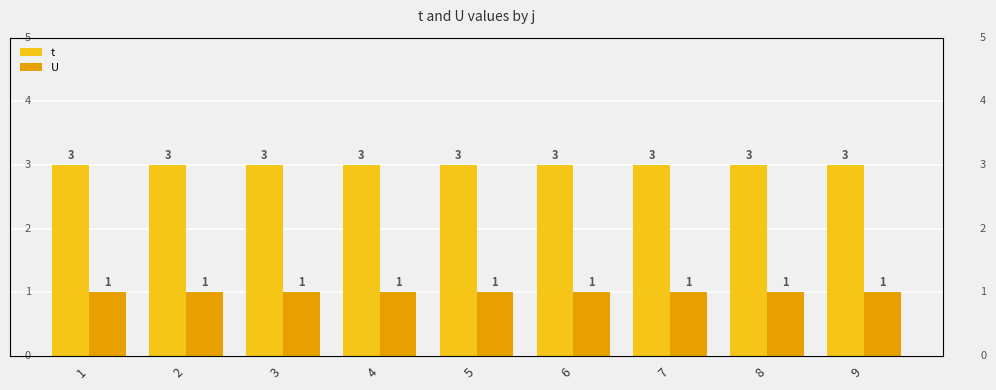

Reading left to right, list all the values displayed in this chart.

t: 1=3	2=3	3=3	4=3	5=3	6=3	7=3	8=3	9=3
U: 1=1	2=1	3=1	4=1	5=1	6=1	7=1	8=1	9=1